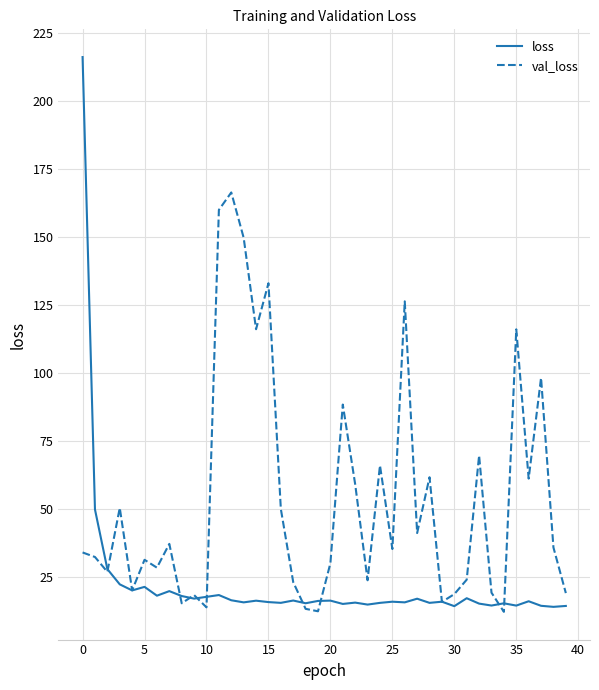

Which series has the largest range (max minus min)?

loss